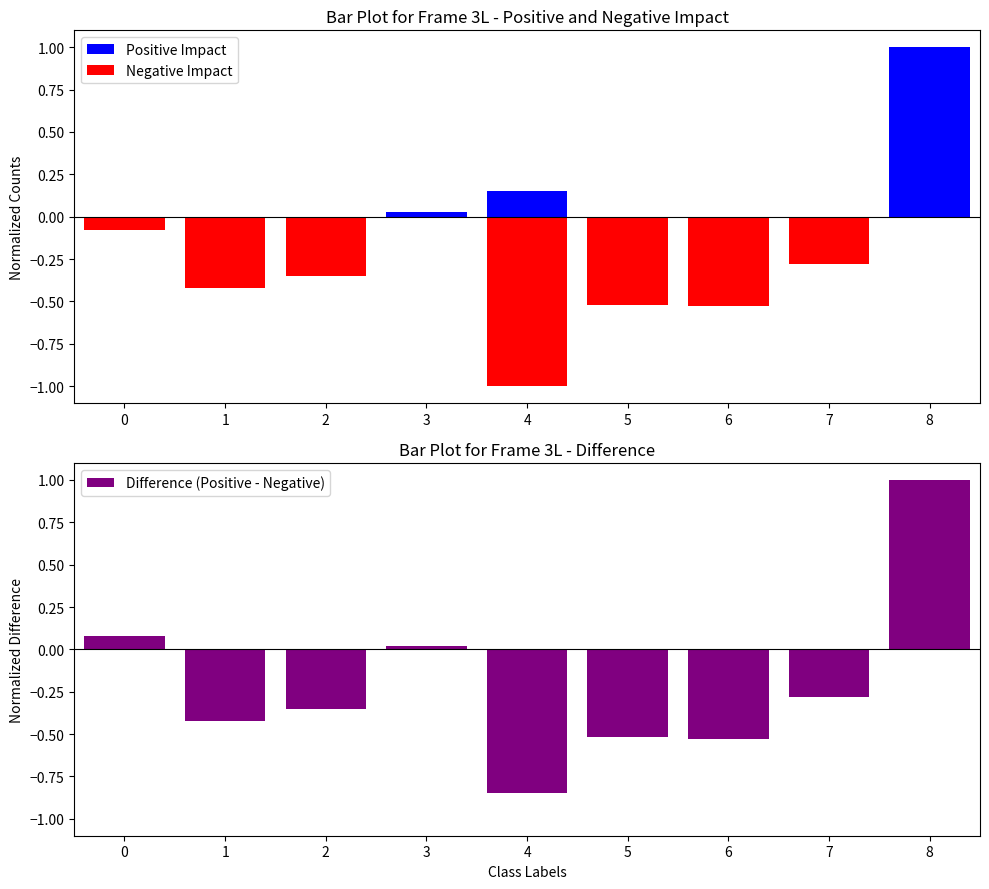

Reading right to left, extract all data points from this chart.

Positive Impact: 8=1.0	7=0.0	6=0.0	5=0.0	4=0.1	3=0.0	2=0.0	1=0.0	0=0.0
Negative Impact: 8=0.0	7=-0.3	6=-0.5	5=-0.5	4=-1.0	3=-0.0	2=-0.3	1=-0.4	0=-0.1
Difference (Positive - Negative): 8=1.0	7=-0.3	6=-0.5	5=-0.5	4=-0.8	3=0.0	2=-0.3	1=-0.4	0=0.1